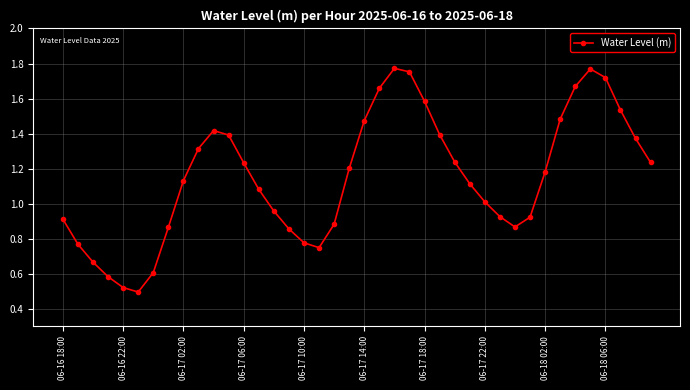

What is the difference between the second highest and minimum values?

1.3